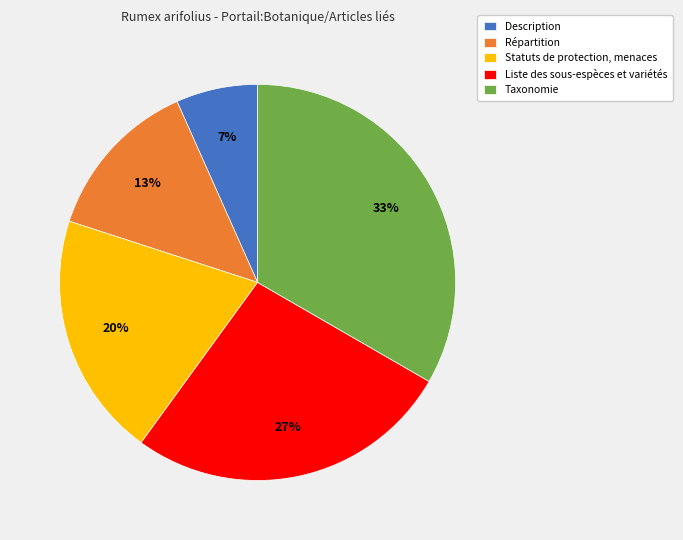

Count the number of slices in the pie.

5